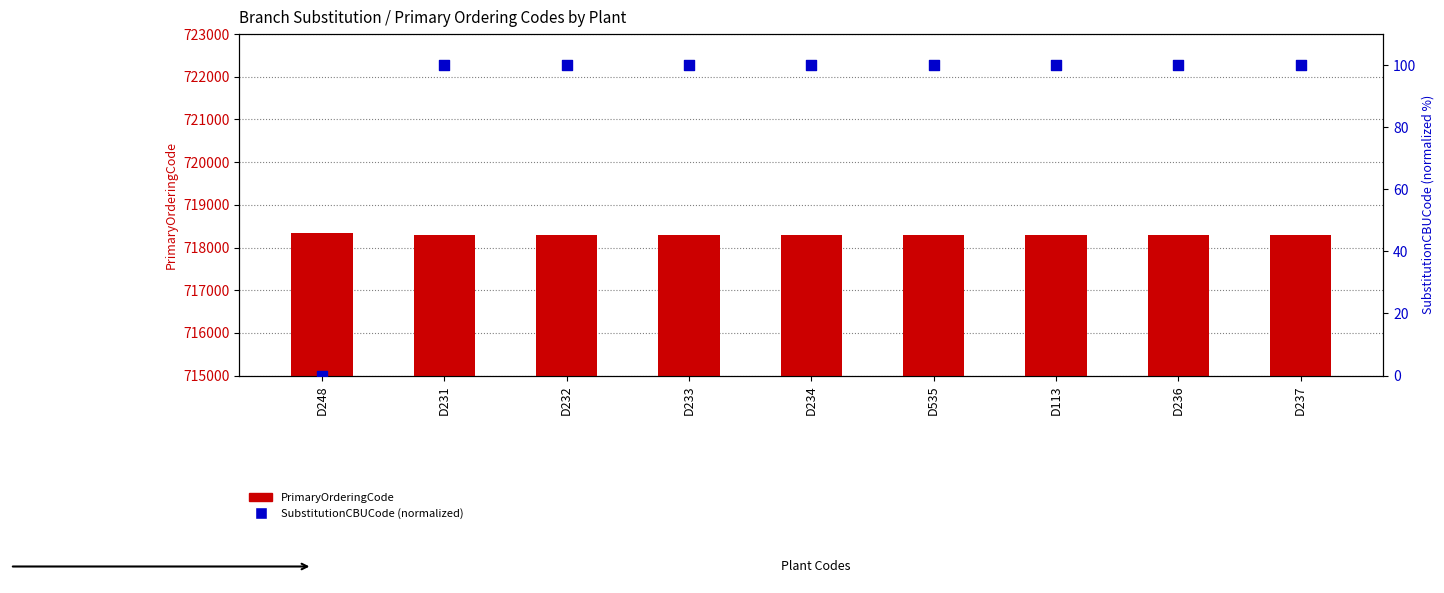

At which category is the sum across all series the highest?

D231